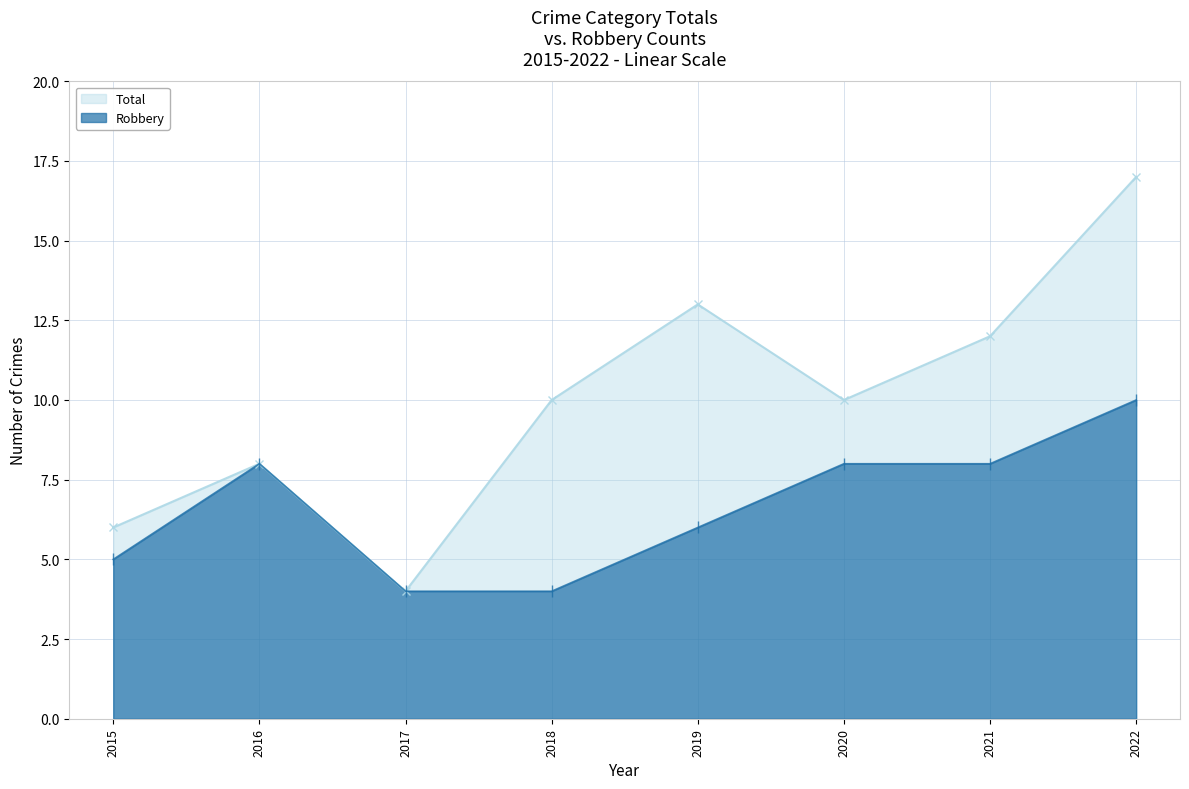

Which series has the largest range (max minus min)?

Total